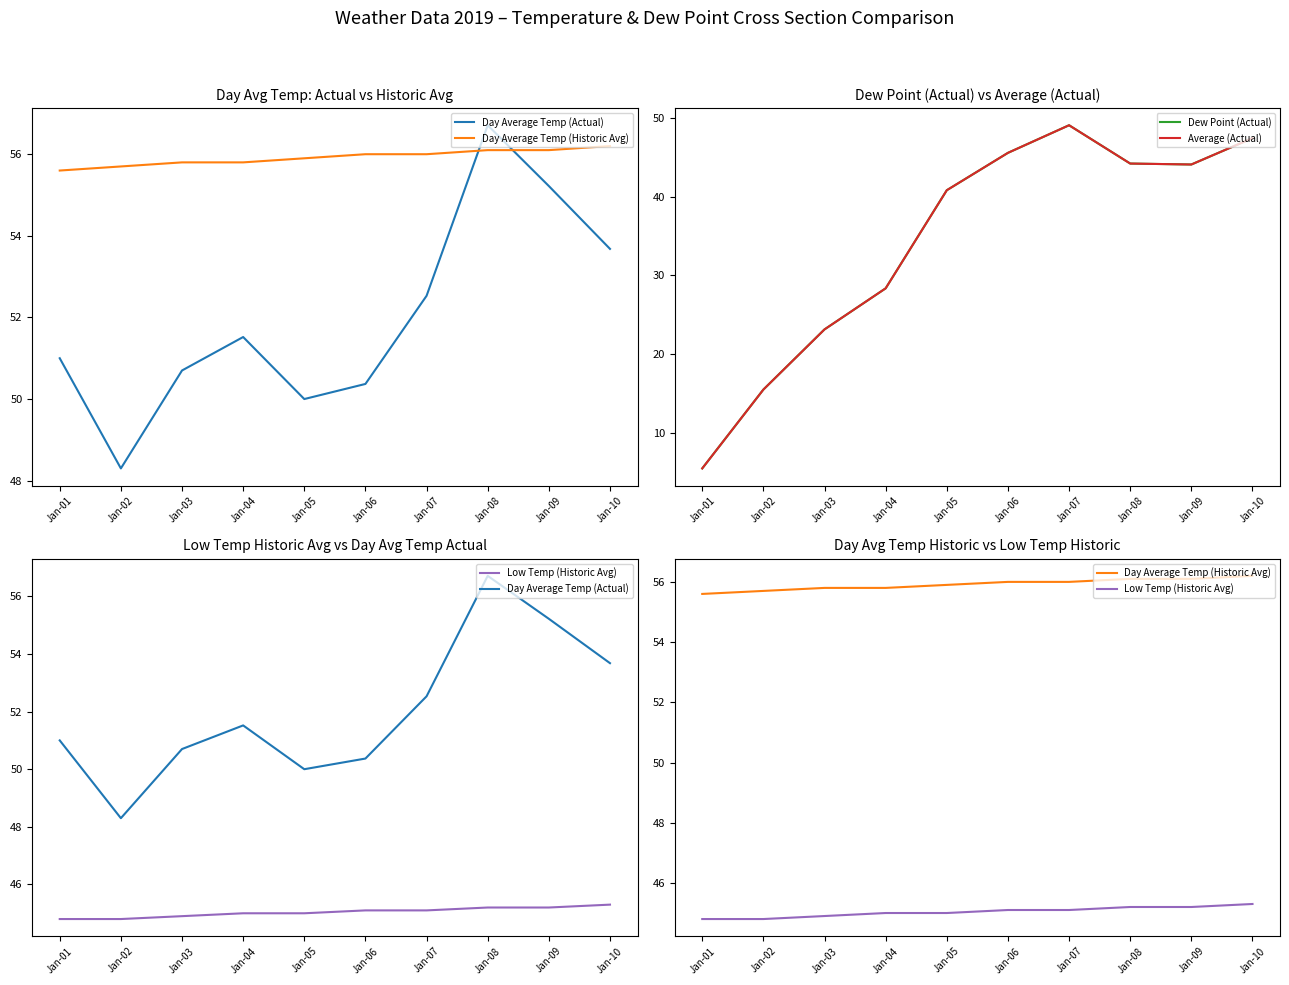

Which series has the largest total across all categories?

Day Average Temp (Historic Avg)